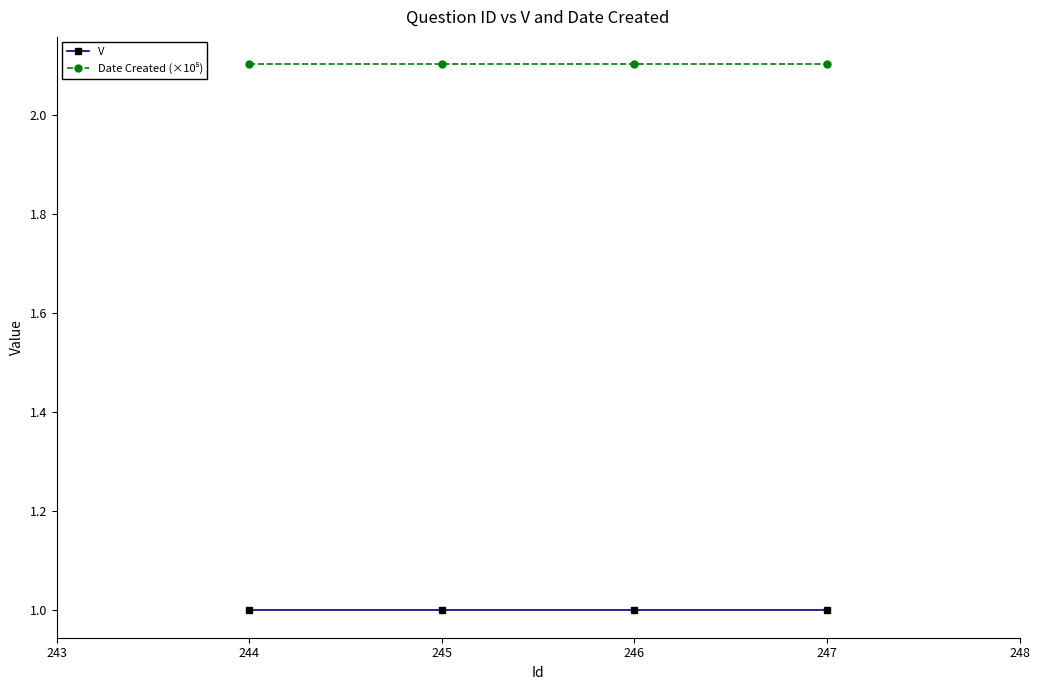

What is the value of the V point at the 2nd from the left?

1.0